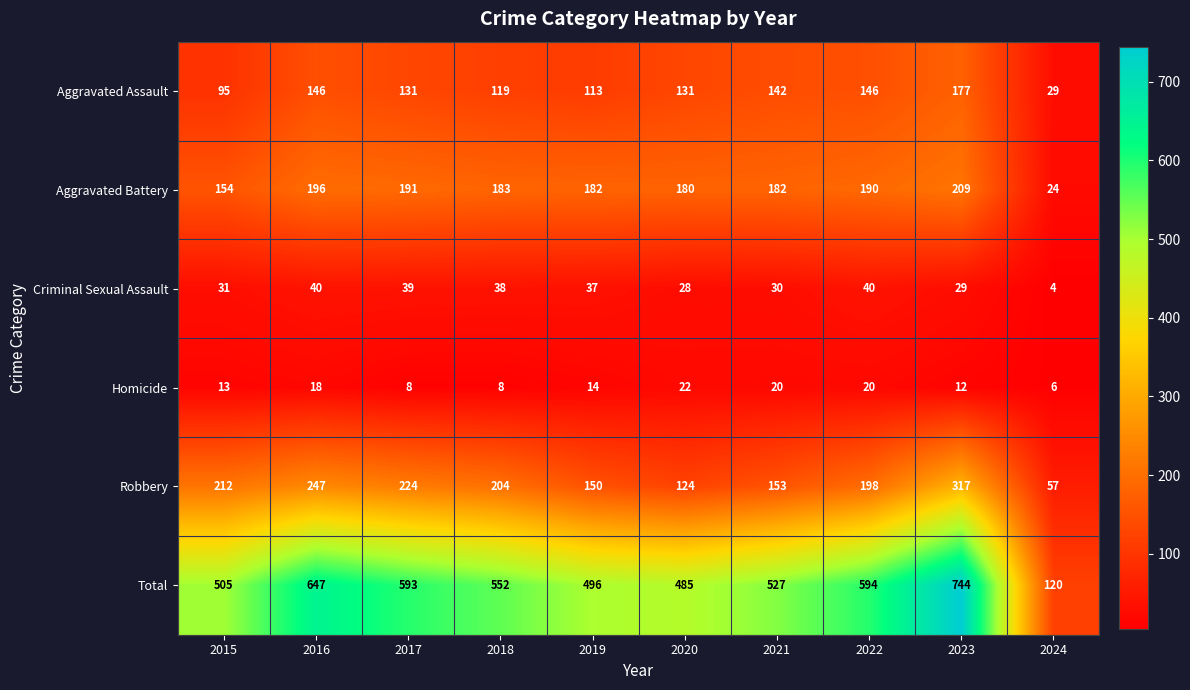

What is the minimum value shown in the chart?

4